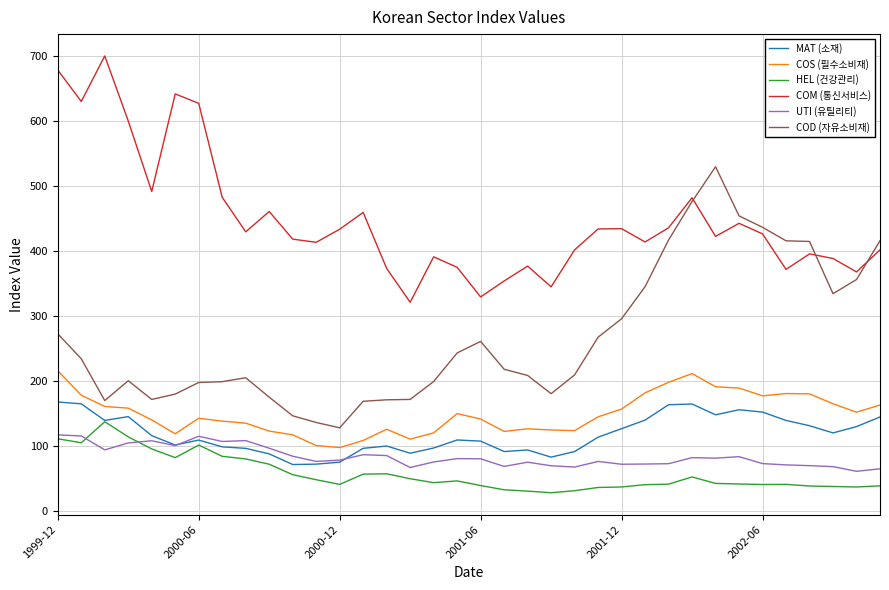

What is the highest value of the MAT (소재) series?

168.2